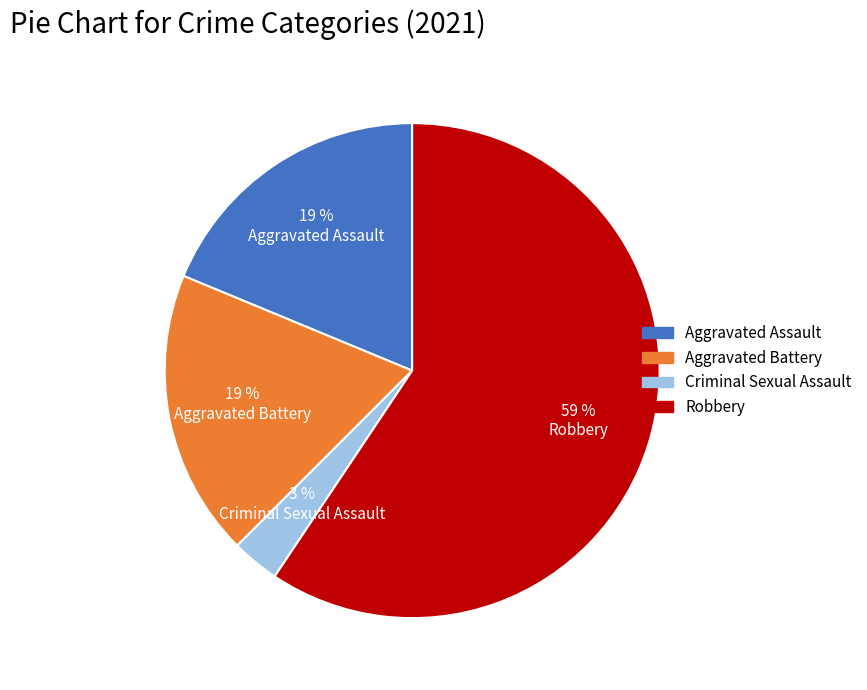

True or false: Criminal Sexual Assault accounts for 3% of the total.

True